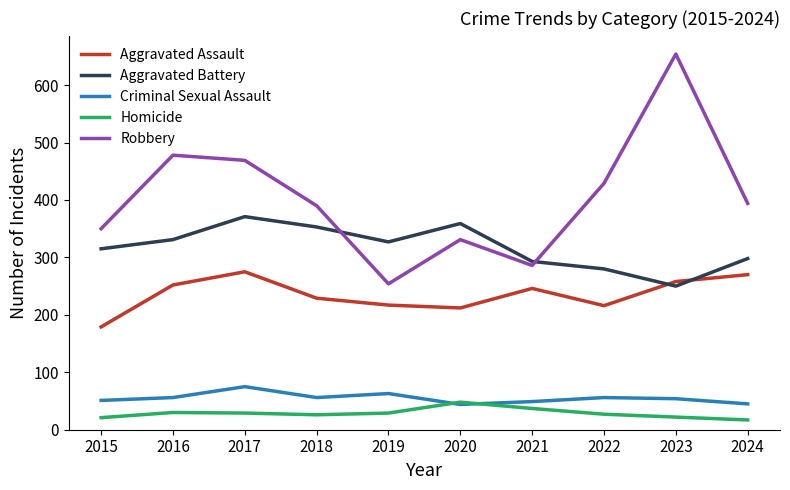

True or false: Criminal Sexual Assault has a value of 18 at 2021.

False